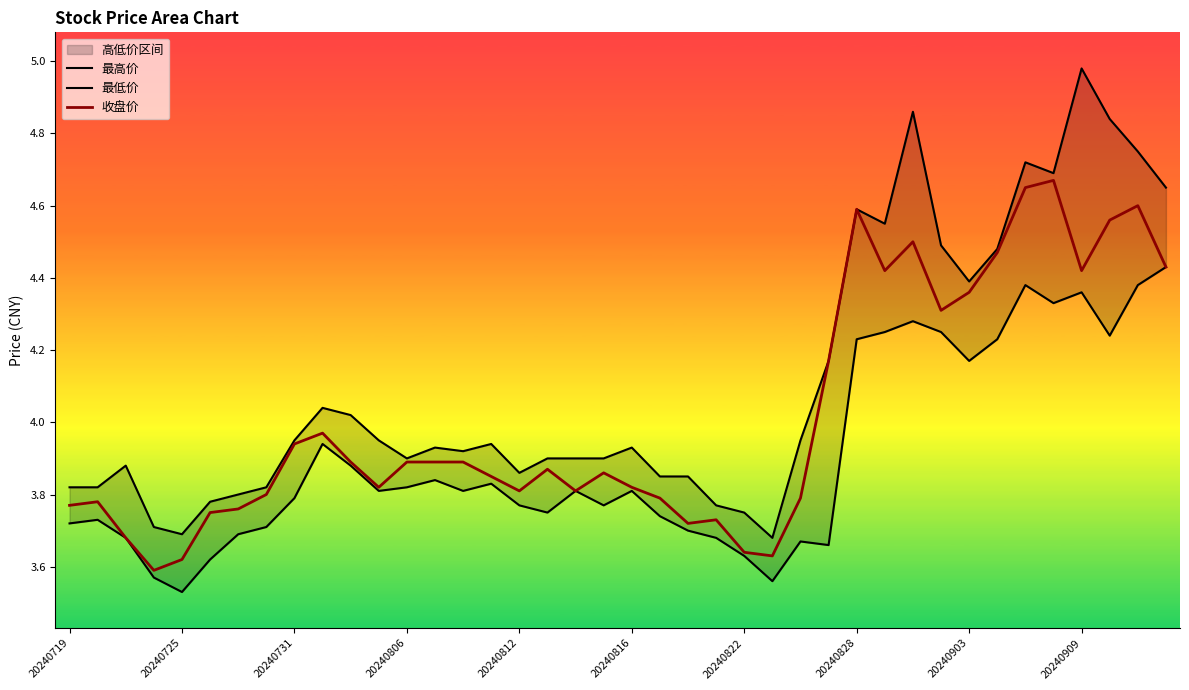

True or false: 最低价 has more than 0 points higher than both neighbors.

True